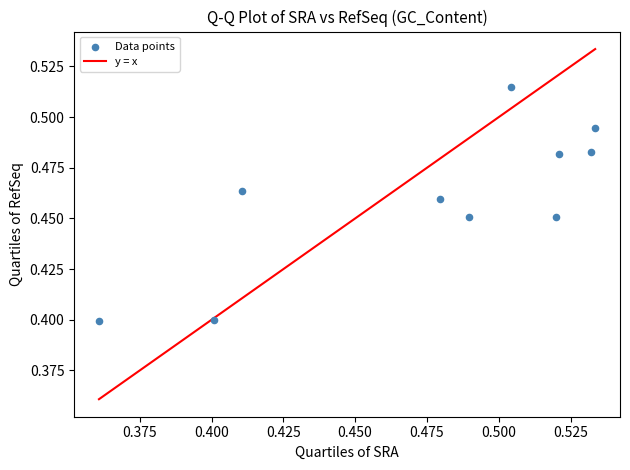

How many data points are displayed?

10